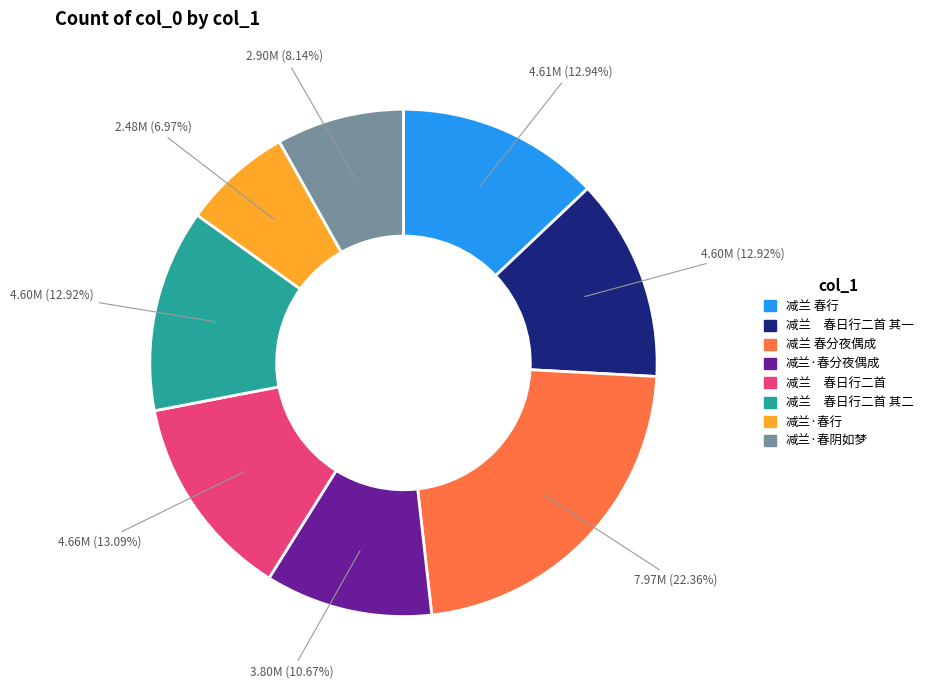

Is there a majority slice in this chart?

No